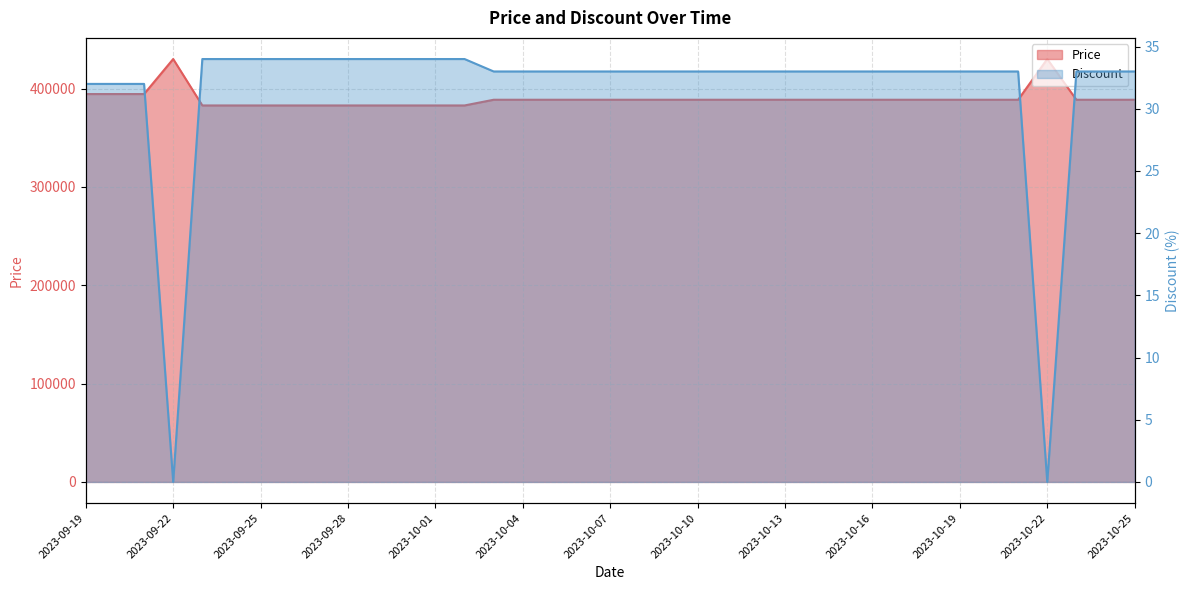

At which category does Price reach its first local peak?

2023-09-22